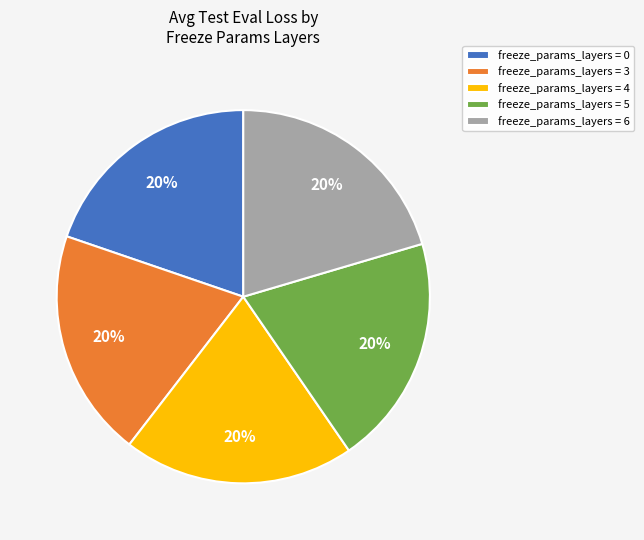

To the nearest percent, what is the average slice percentage?

20%